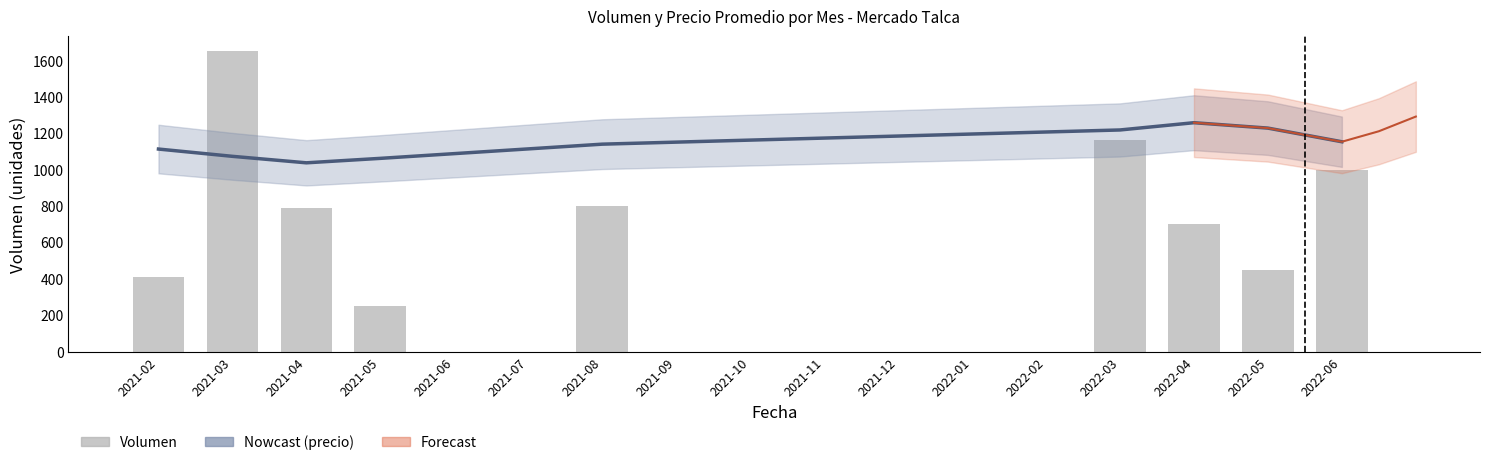

What position from the right is 2021-06?

13